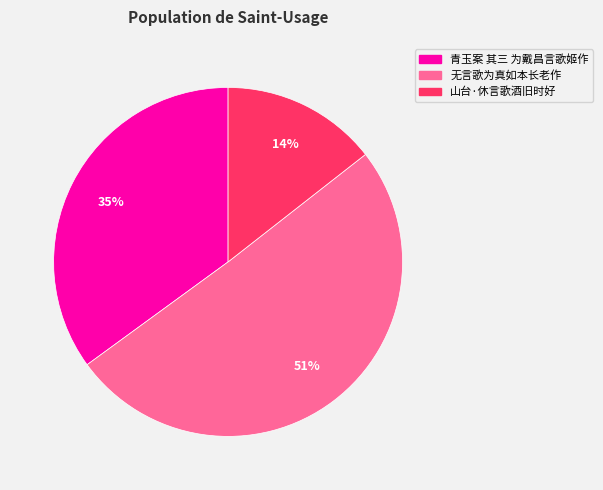

Rank the categories by value from highest to lowest.

无言歌为真如本长老作, 青玉案 其三 为戴昌言歌姬作, 山台·休言歌酒旧时好